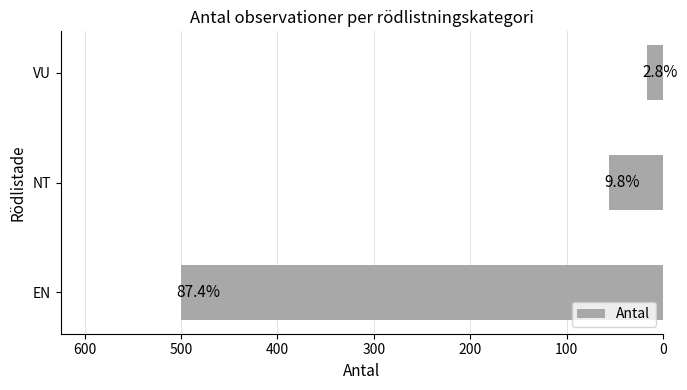

How many bars are there in total?

3